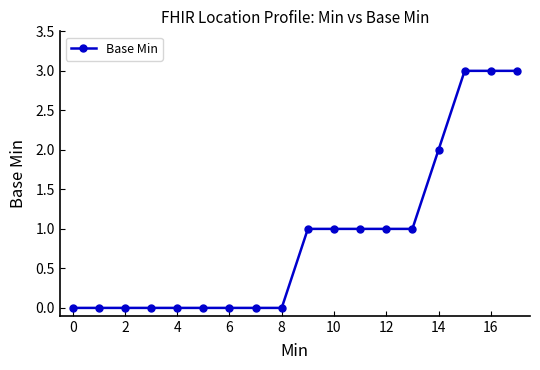

What is the maximum value shown in the chart?

3